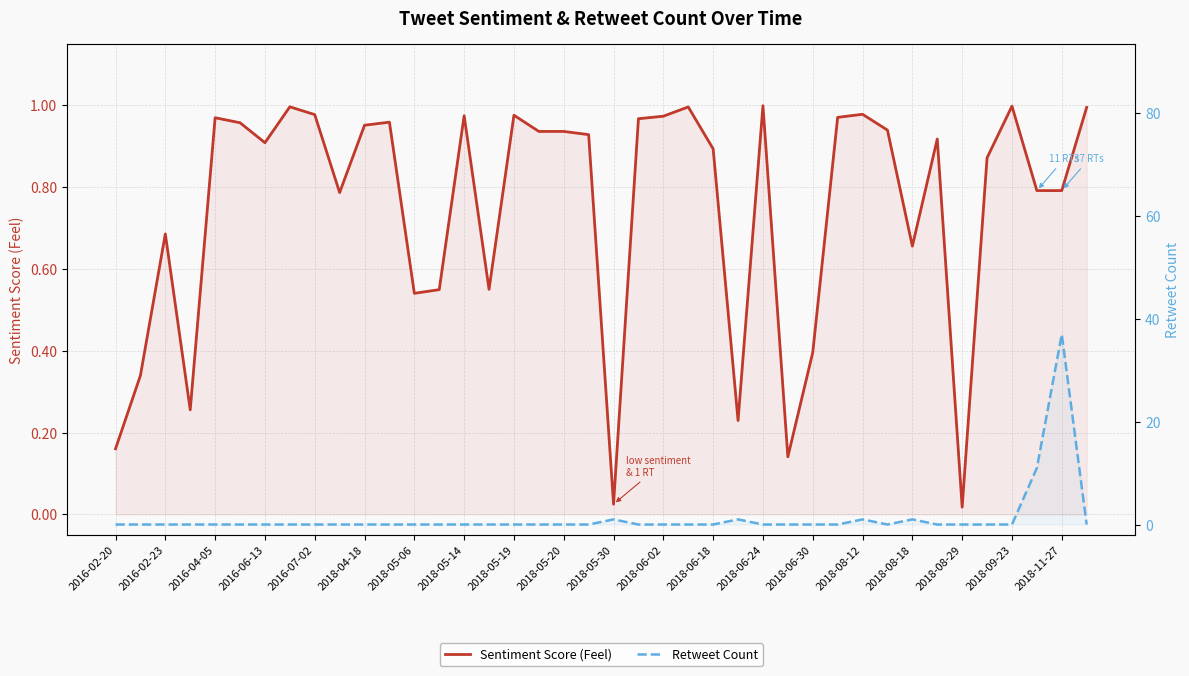

What is the maximum value shown in the chart?

37.0